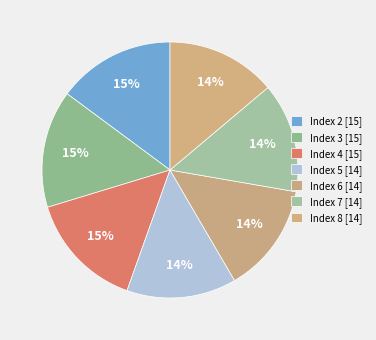

Is it true that Index 3 is 3% of the pie?

False